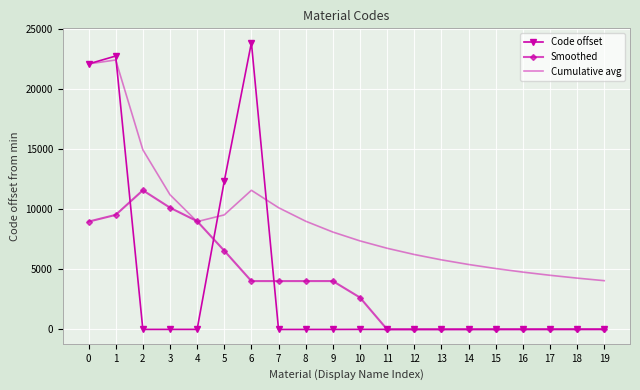

Is the value of Cumulative avg at 8 greater than the value of Code offset at 18?

Yes